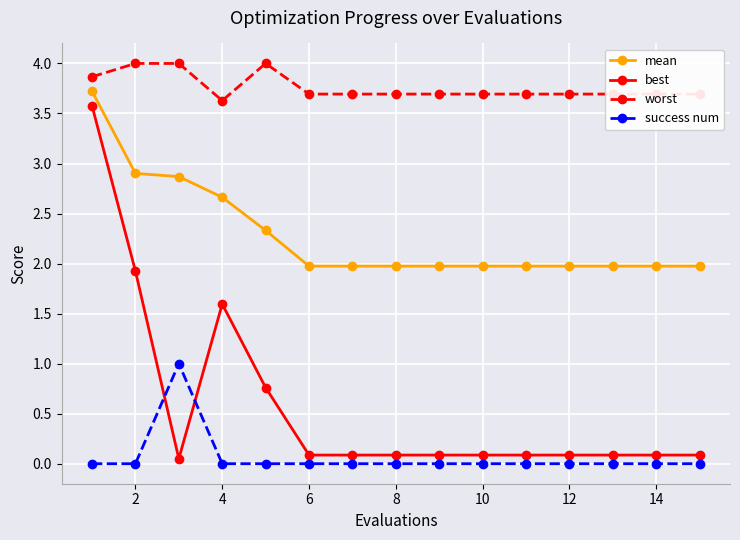

At how many categories does at least one series exceed 3?

15